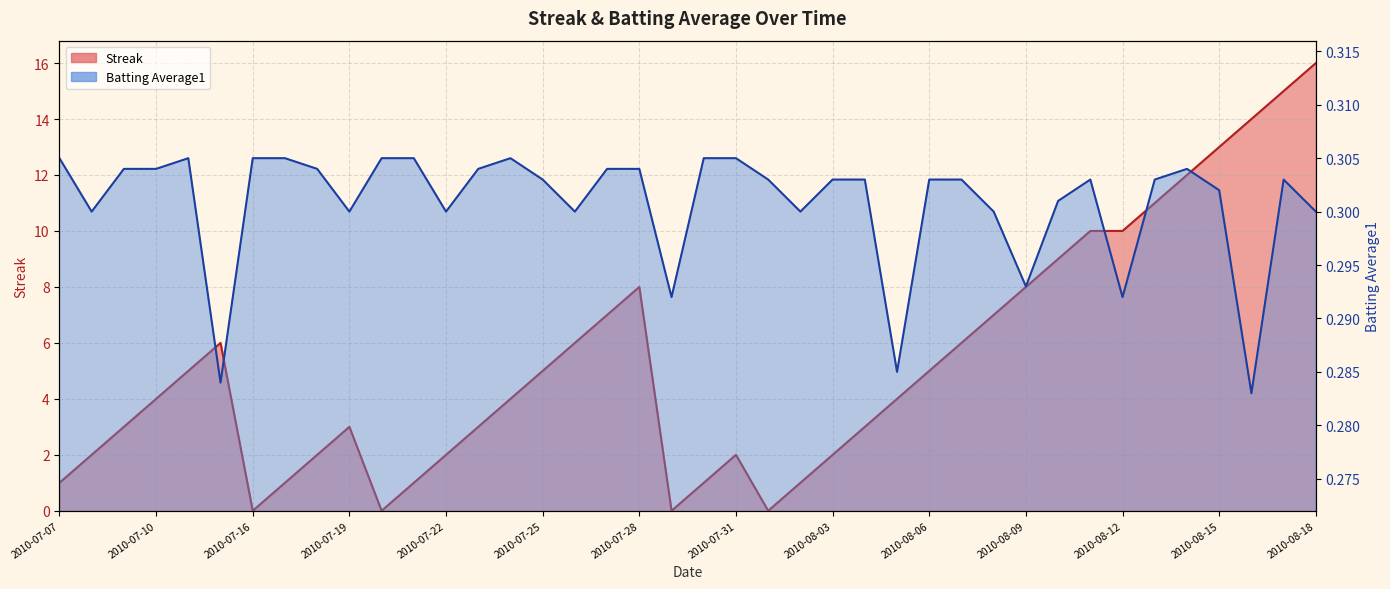

After their last crossing, which series has the higher values: Streak or Batting Average1?

Streak